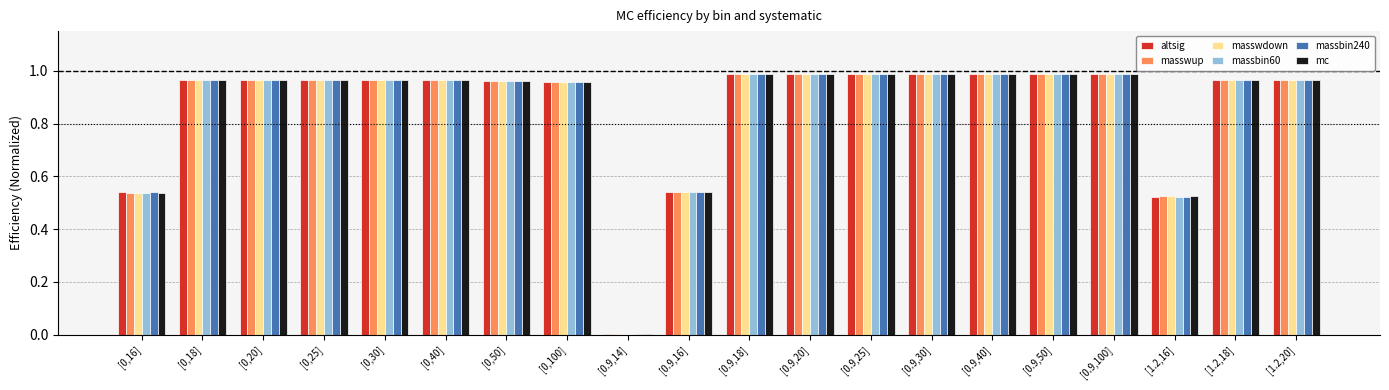

What is the sum of the massbin60 values at [0,40] and [0,50]?

1.9